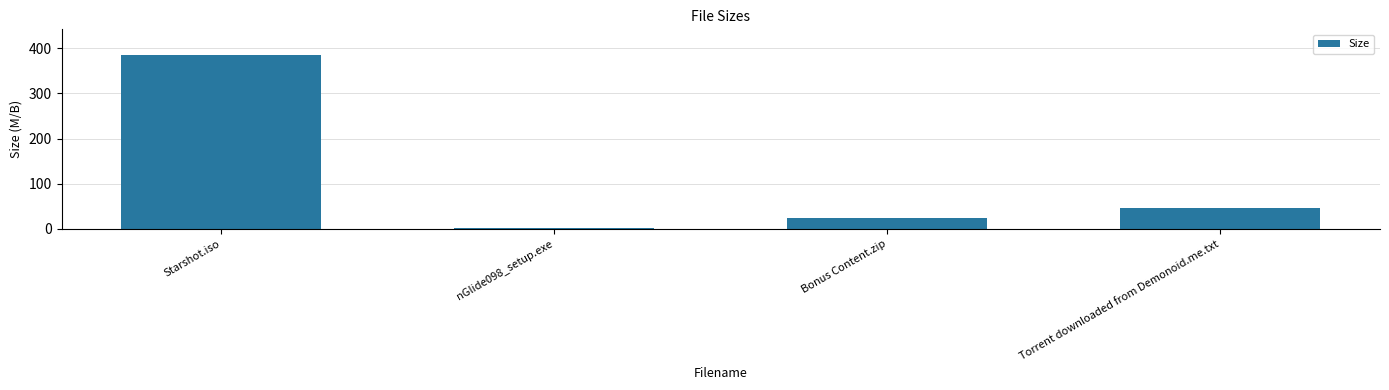

What is the approximate value at Starshot.iso?

384.0